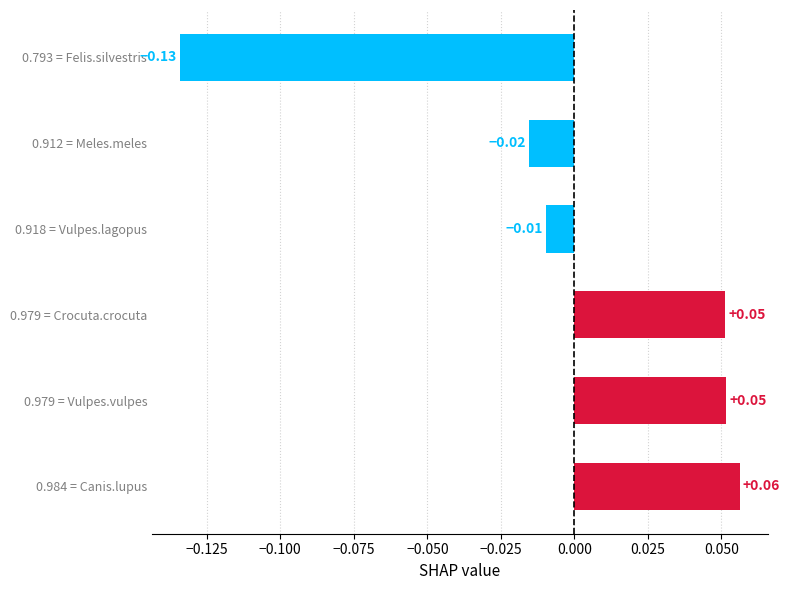

Which has a higher value, 0.979 = Crocuta.crocuta or 0.912 = Meles.meles?

0.979 = Crocuta.crocuta